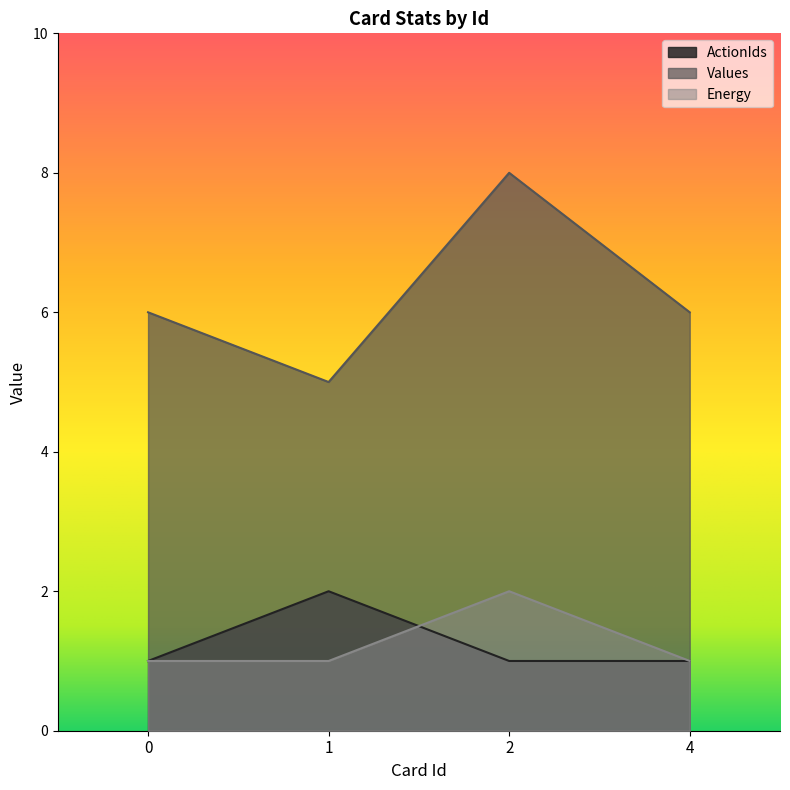

True or false: ActionIds has more than 1 interior local peaks.

False